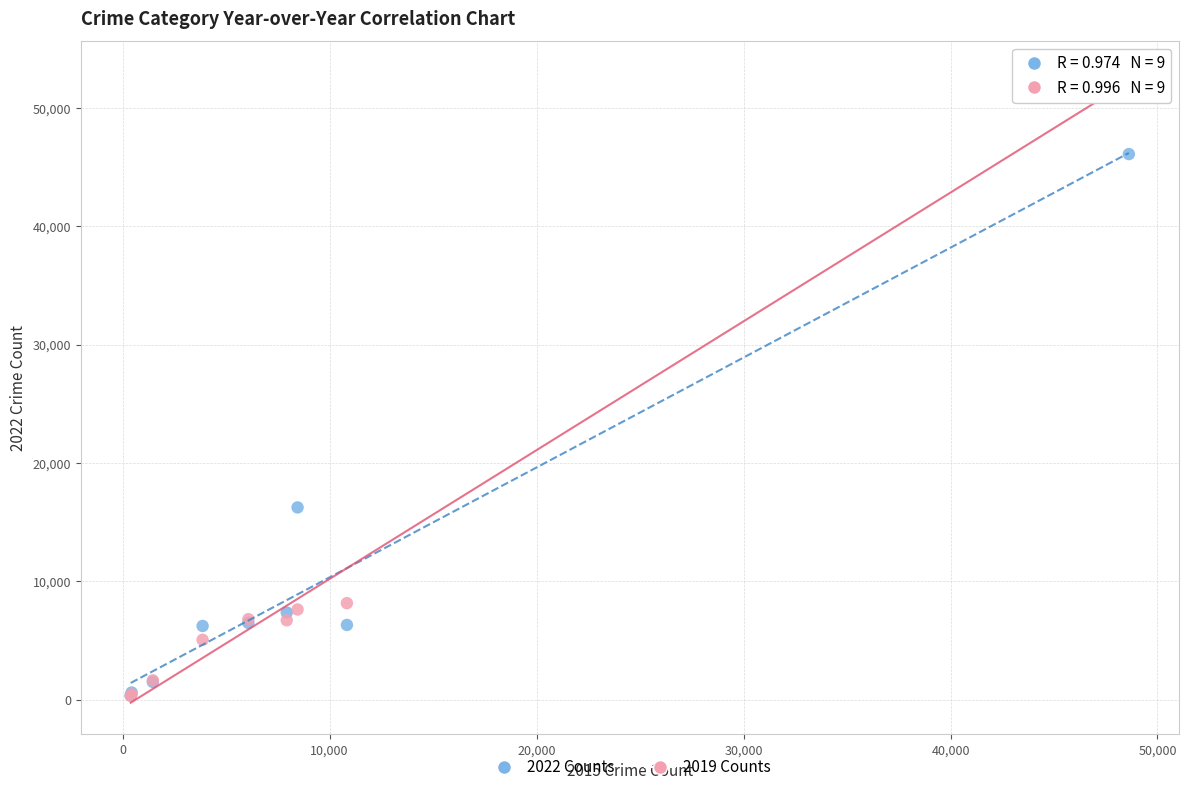

What are all the series names shown in the legend?

2022 Counts, 2019 Counts